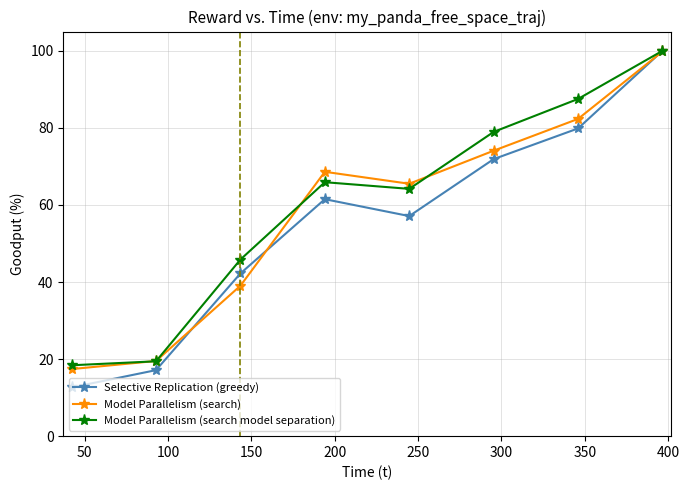

True or false: Model Parallelism (search model separation) has more than 2 interior local peaks.

False